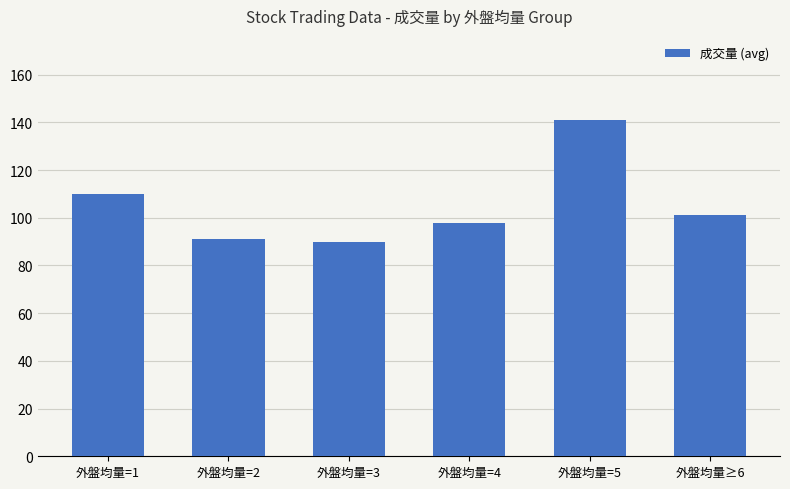

What is the greatest value displayed?

141